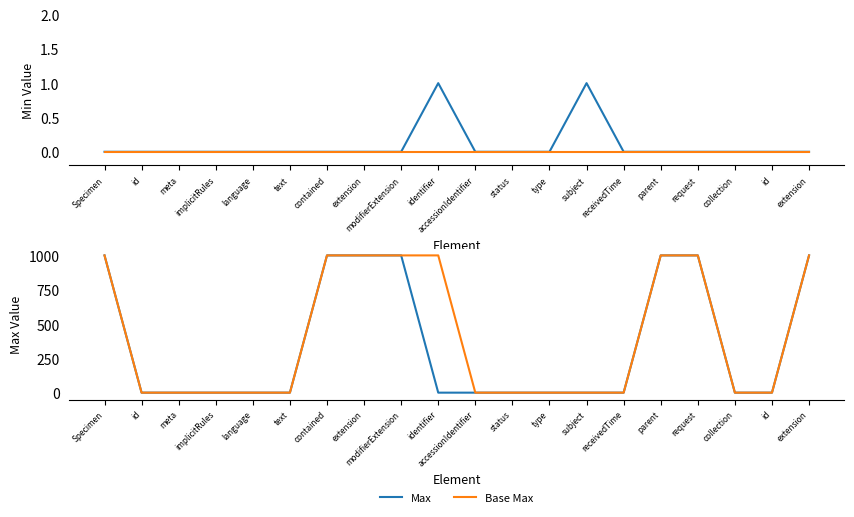

What are all the series names shown in the legend?

Min, Base Min, Max, Base Max